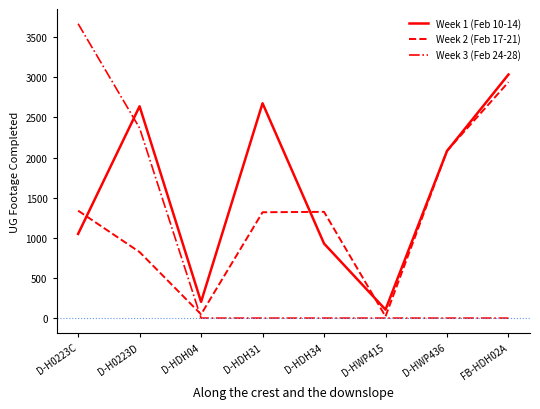

The value of Week 2 (Feb 17-21) at D-H0223D is 823. True or false?

True